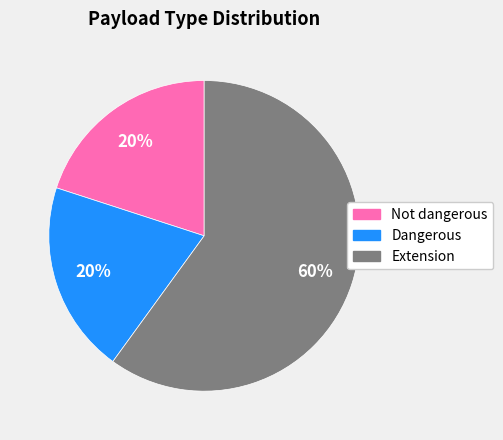

To the nearest percent, what is the average slice percentage?

33%